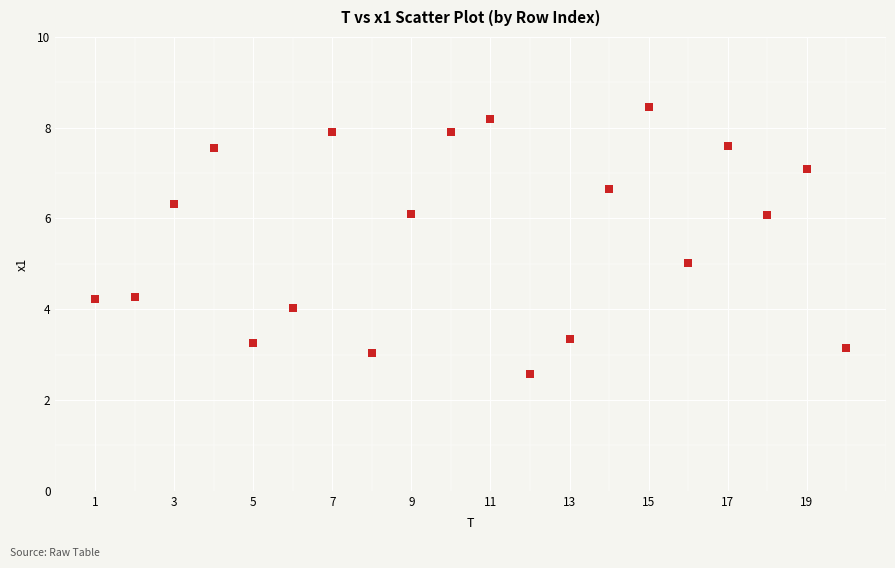

What is the range of X values (max minus min)?

19.0